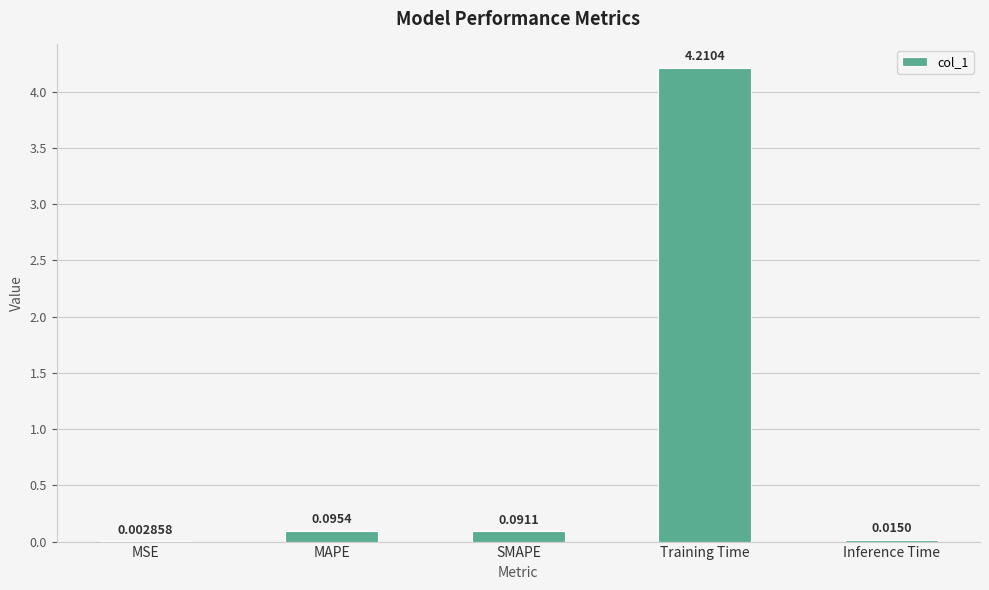

Does the chart contain stacked bars?

No